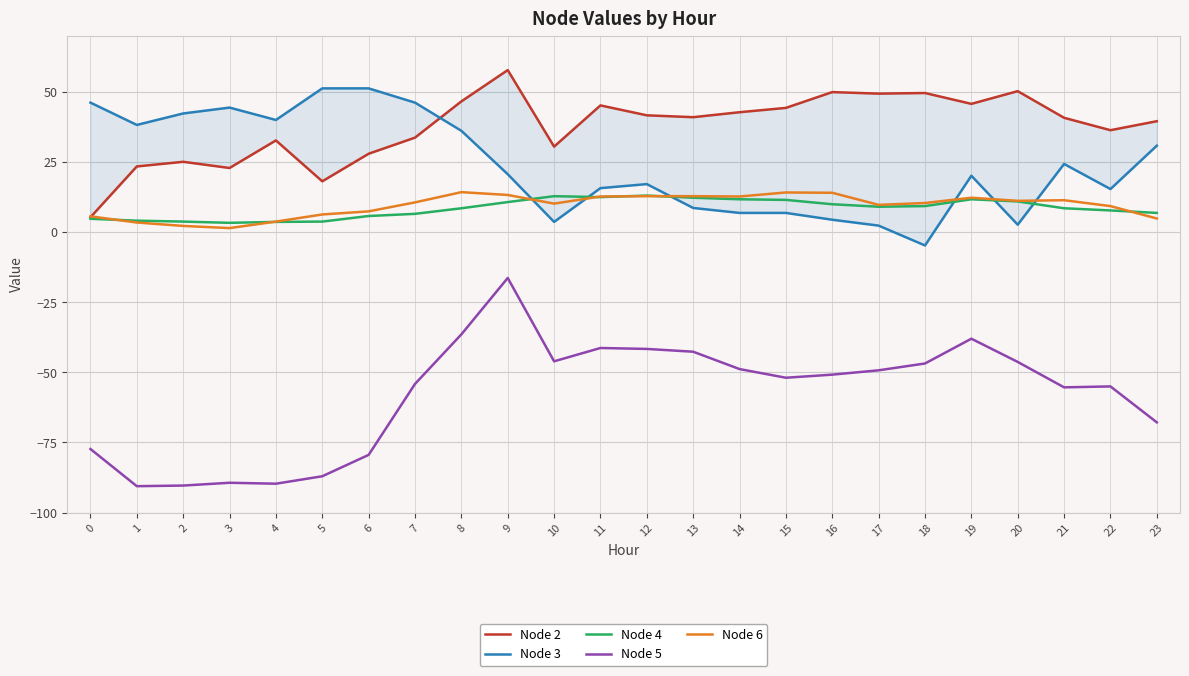

The Node 2 series shows 86.4 at 18. True or false?

False